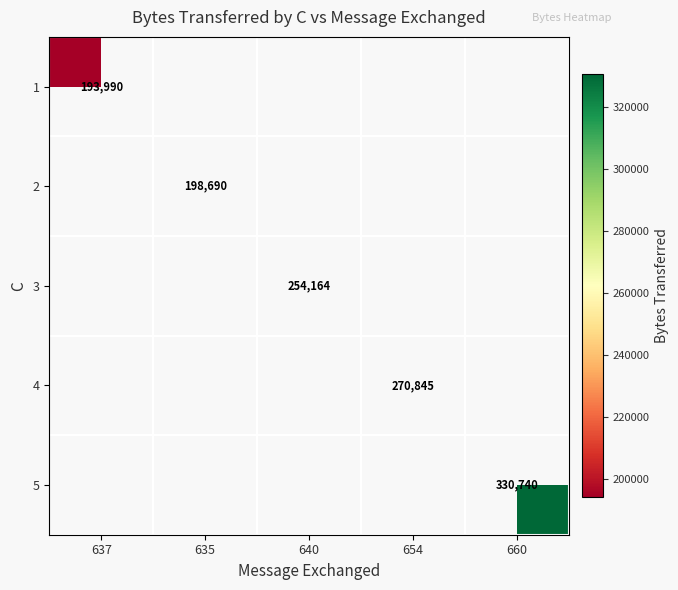

Is it true that 4 equals 428874 at 654?

False